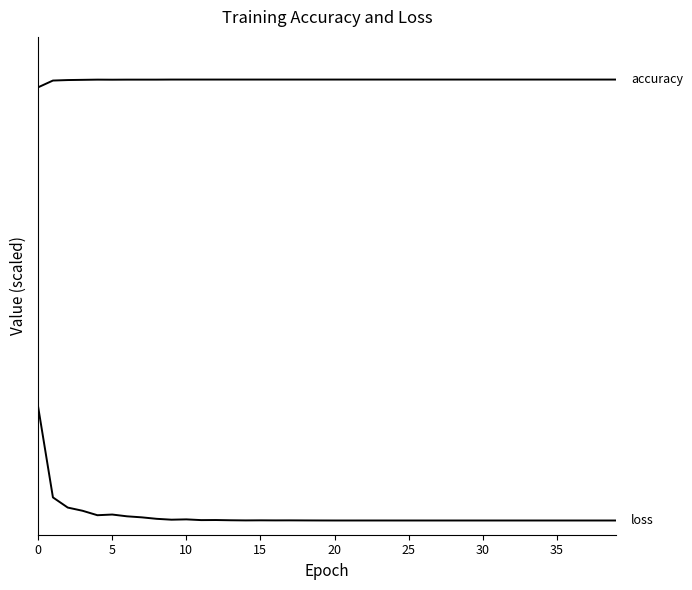

Is this an area chart (filled region under the line)?

No